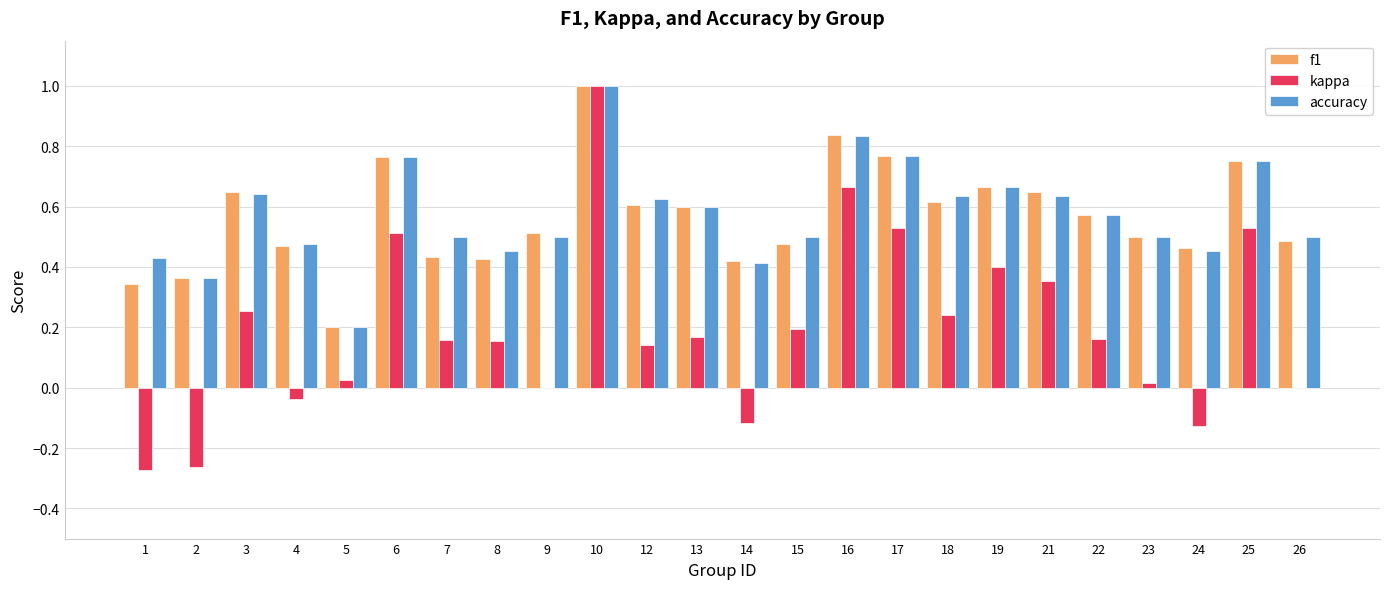

What is the sum of all accuracy values?

13.8